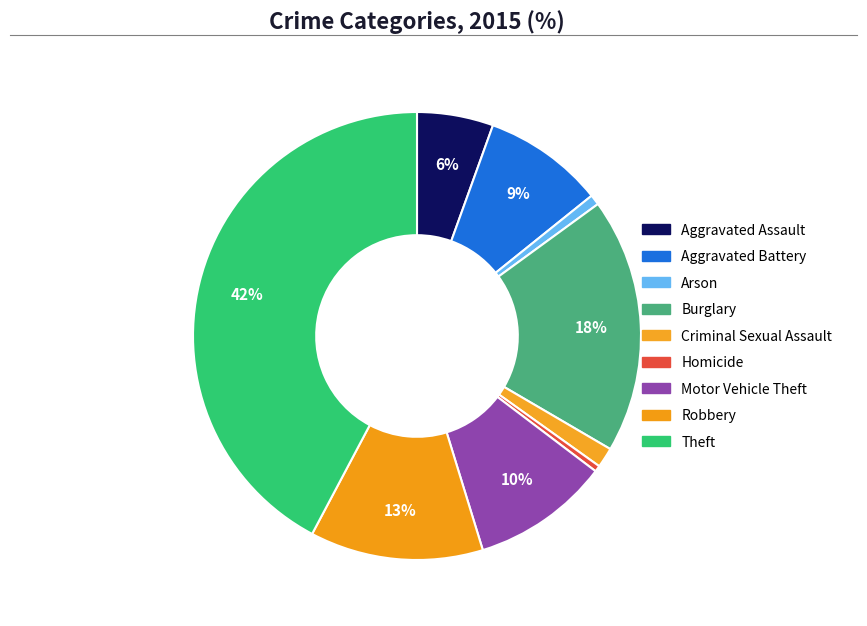

How many slices are in this pie chart?

9